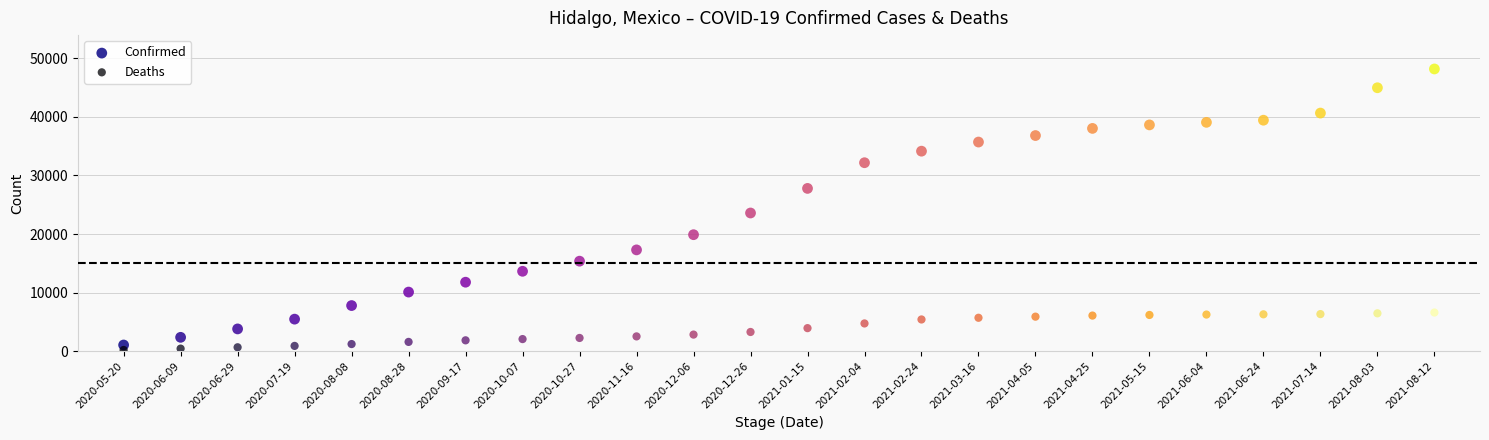

Which series contains the lowest Y value?

Deaths